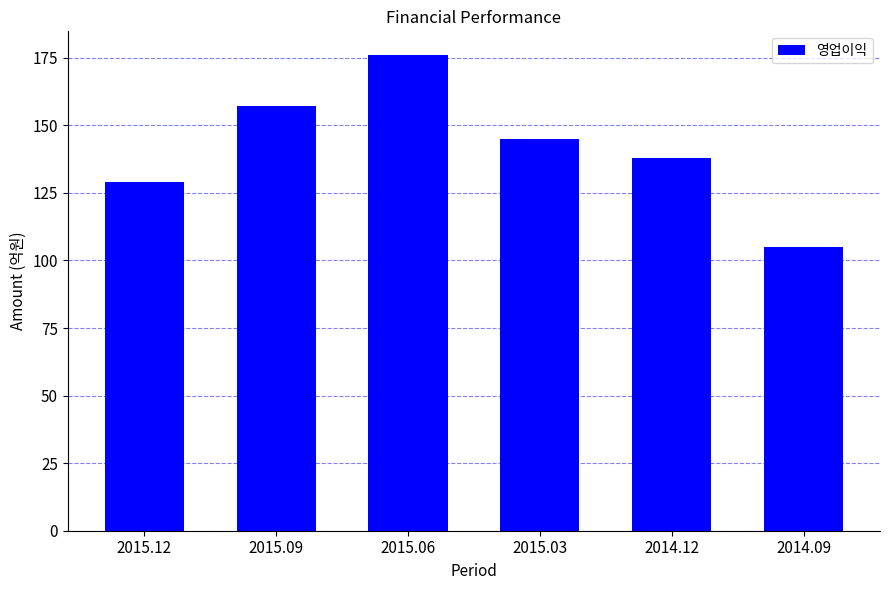

What is the label of the 1st bar from the left?

2015.12